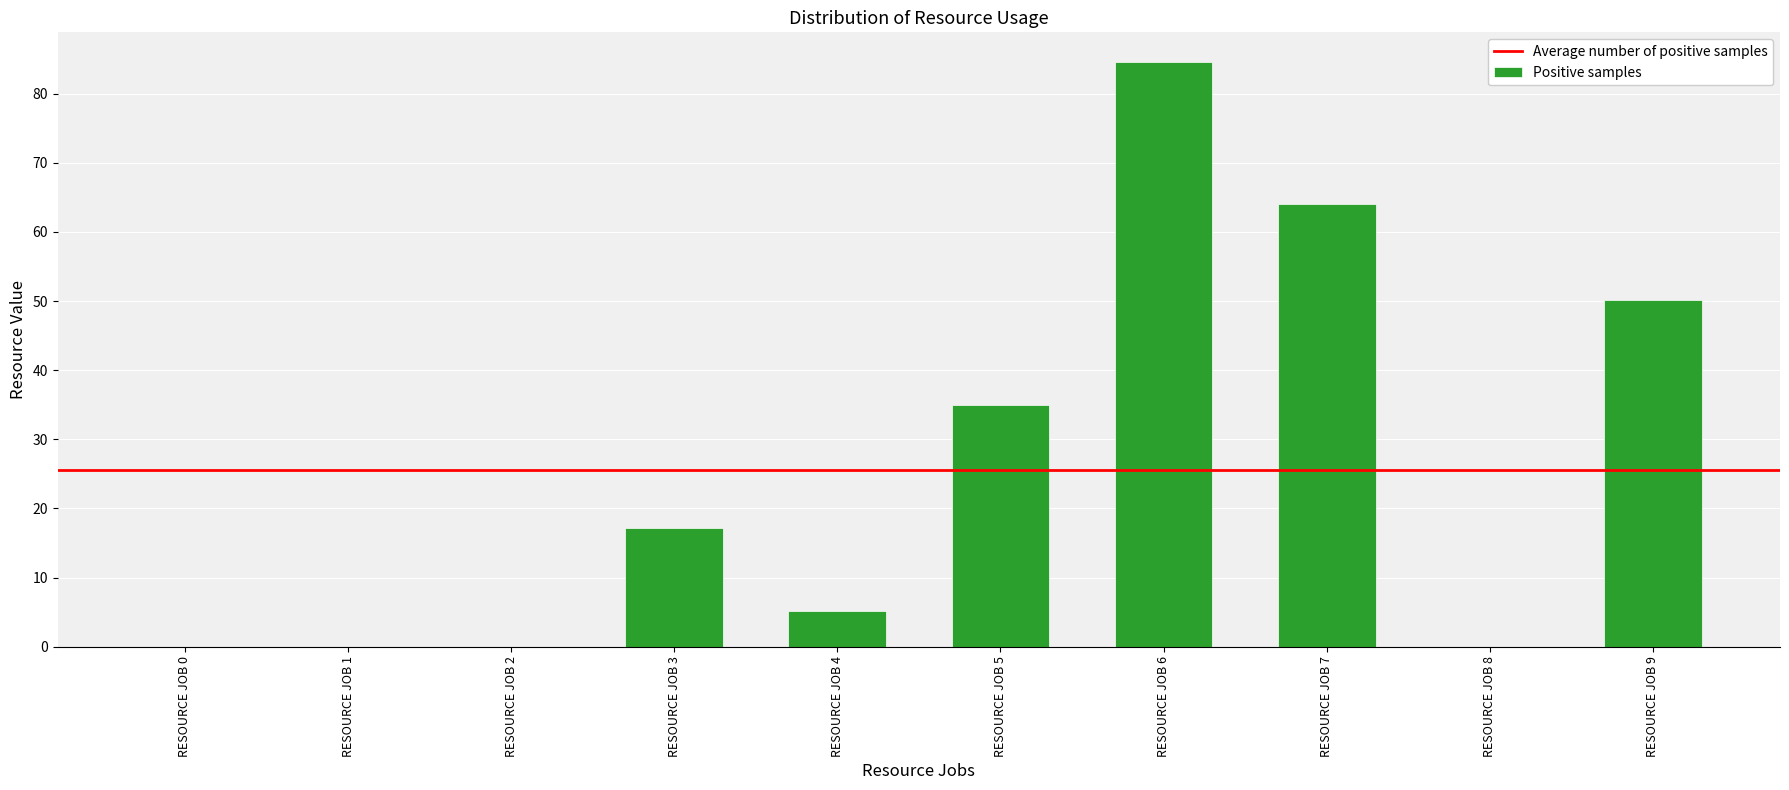

What is the maximum value shown in the chart?

84.7